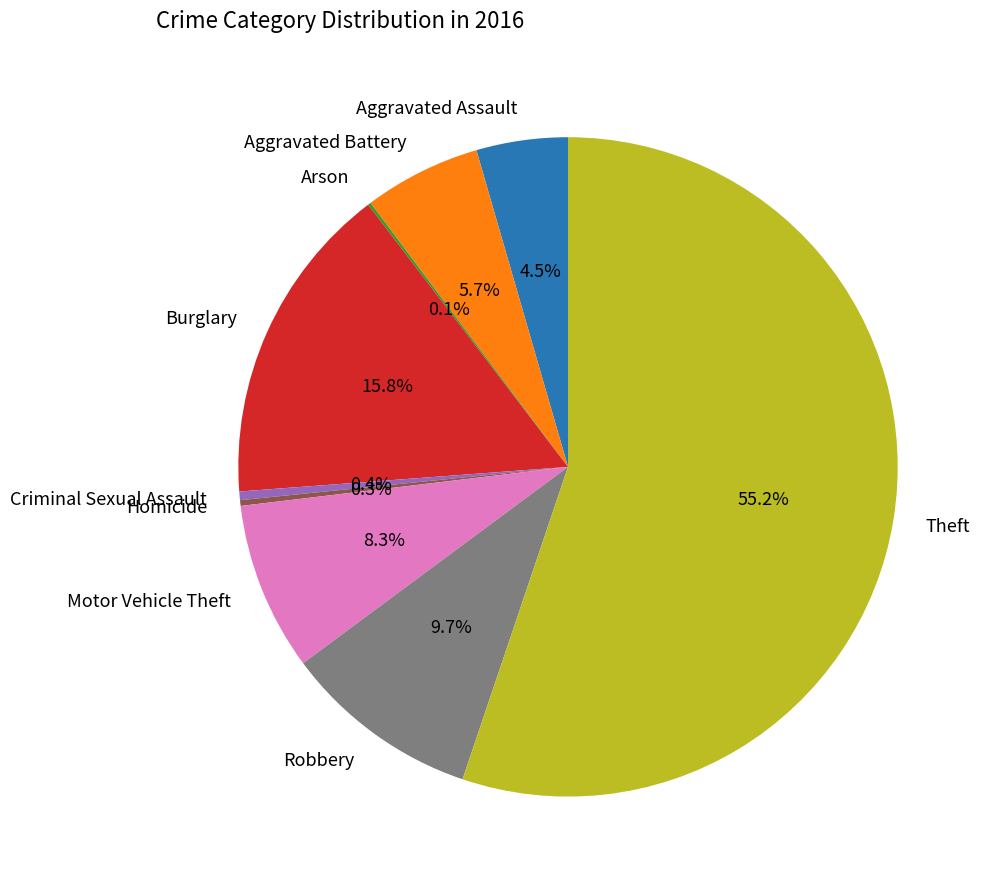

Is there a majority slice in this chart?

Yes